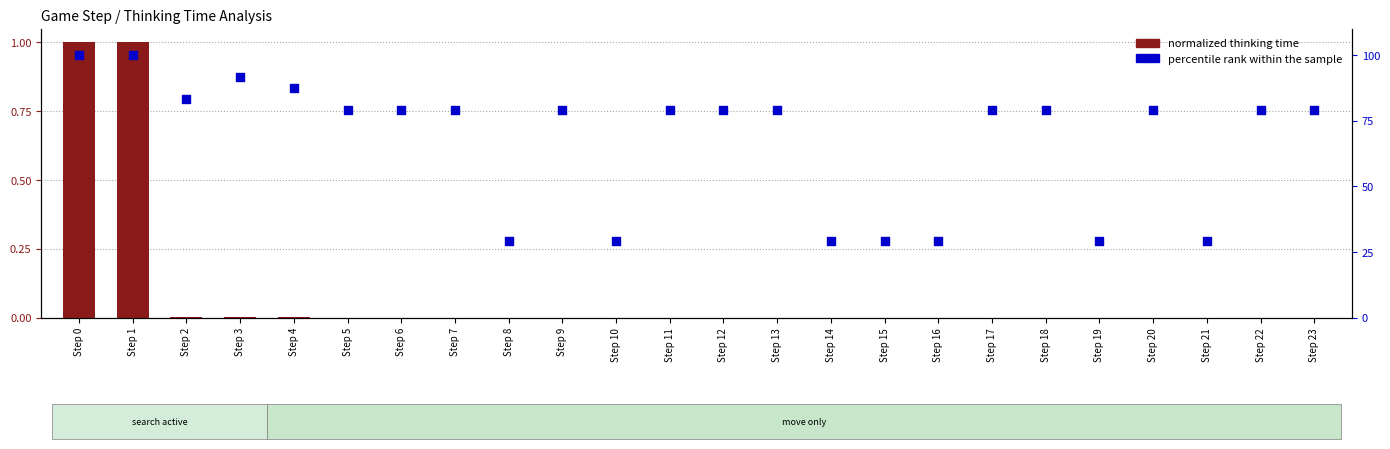

Which series contains the lowest Y value?

normalized thinking time